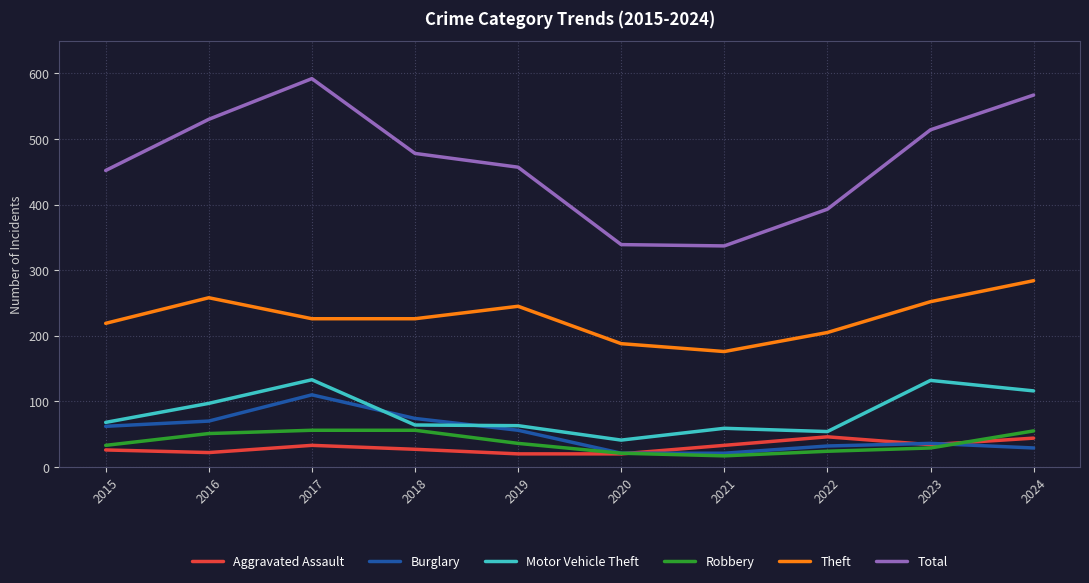

What is the difference between the maximum and second lowest values in the Burglary series?

89